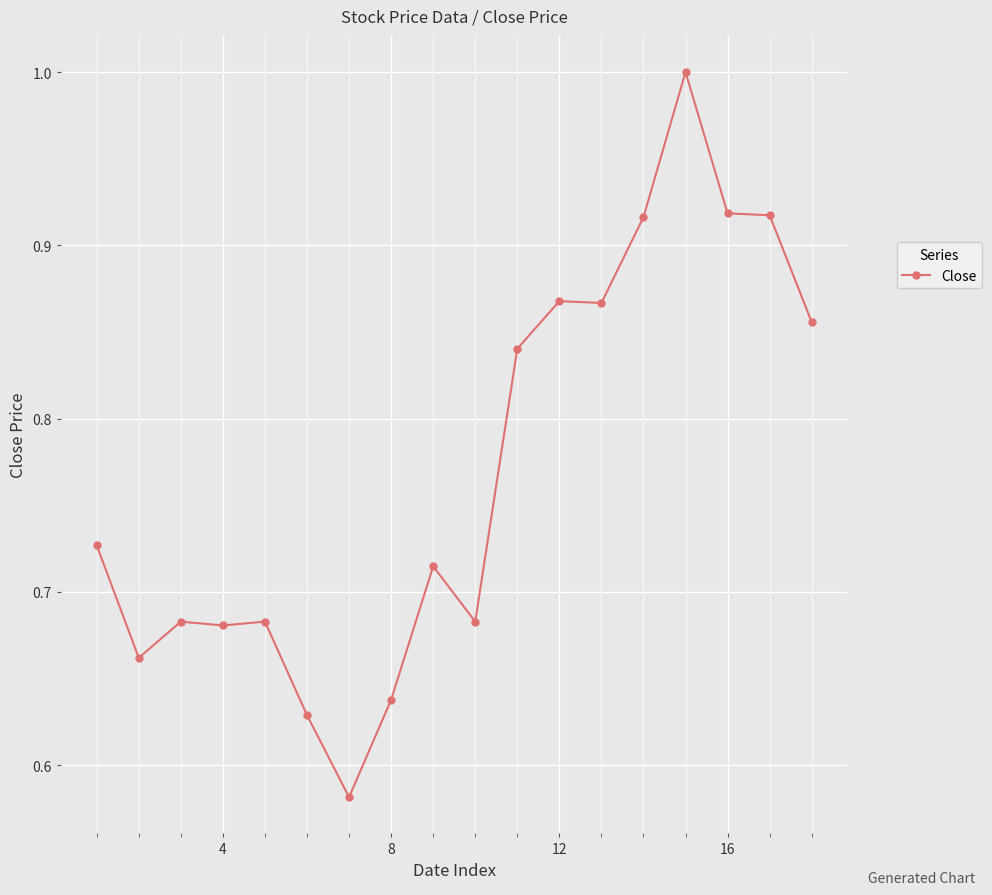

True or false: there are more than 2 points higher than both neighbors.

True